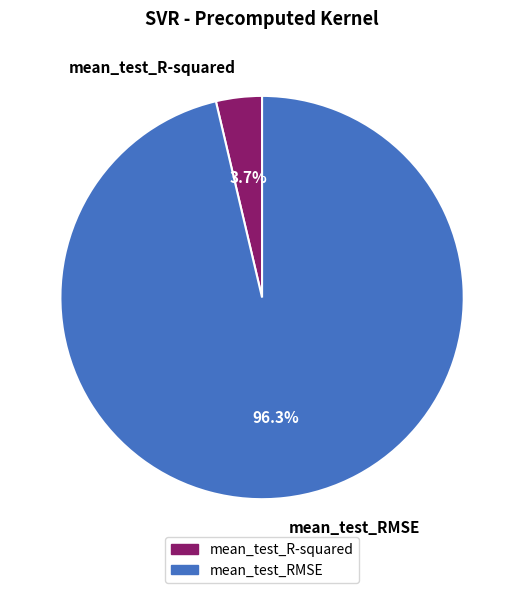

Rank the categories by value from lowest to highest.

mean_test_R-squared, mean_test_RMSE